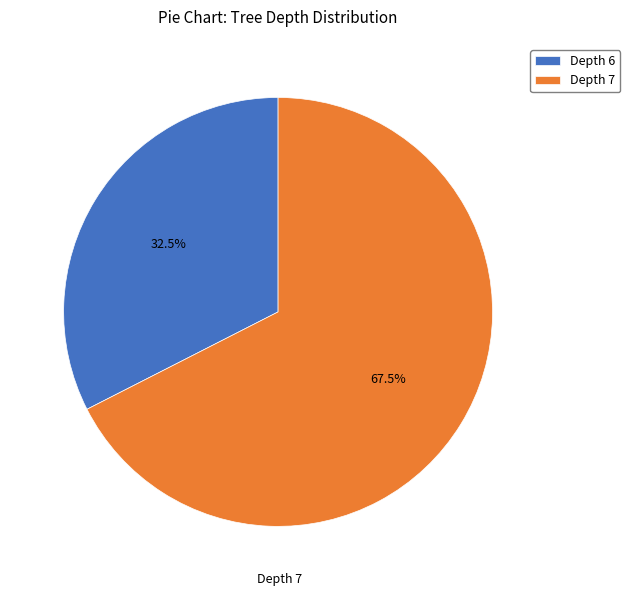

What percentage is NOT represented by Depth 6?

67.5%